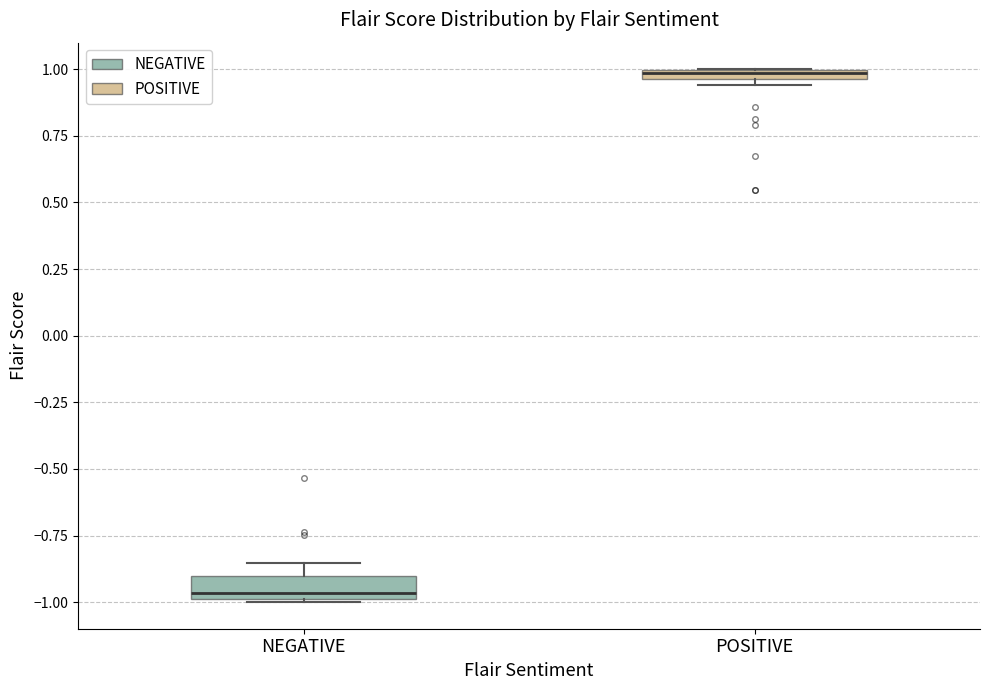

Where is the lower edge of the box for POSITIVE on the y-axis? The values are not printed on the chart, so give them approximately, as read against the axis.

0.95